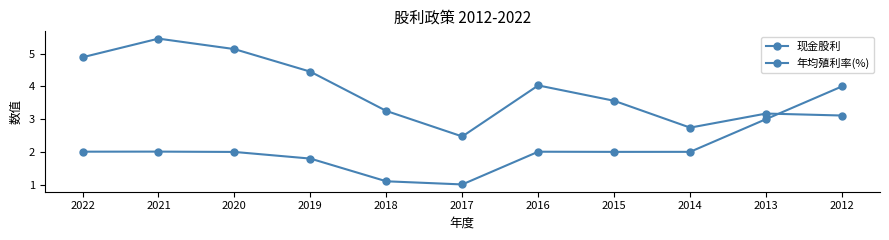

At which category does 年均殖利率(%) reach its first local valley?

2017